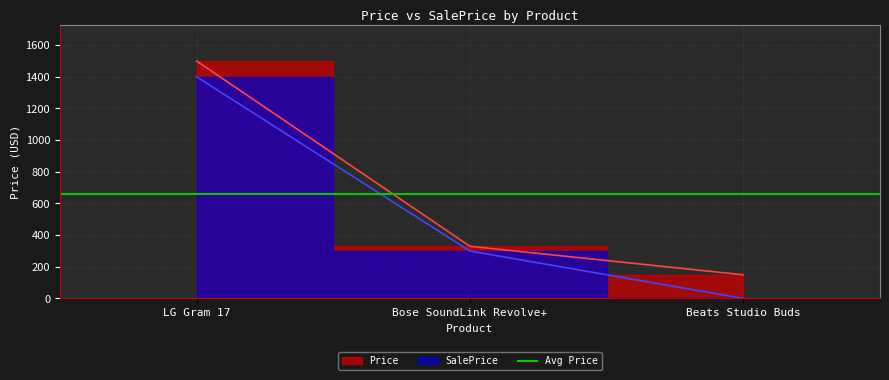

What is the difference between the second highest and minimum values in the Price series?

180